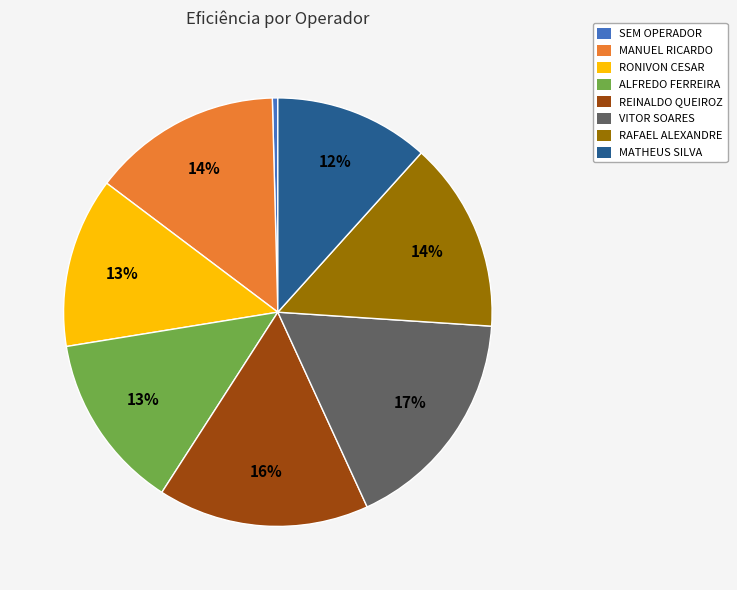

To the nearest percent, what is the difference between the largest and smallest slice percentages?

17%